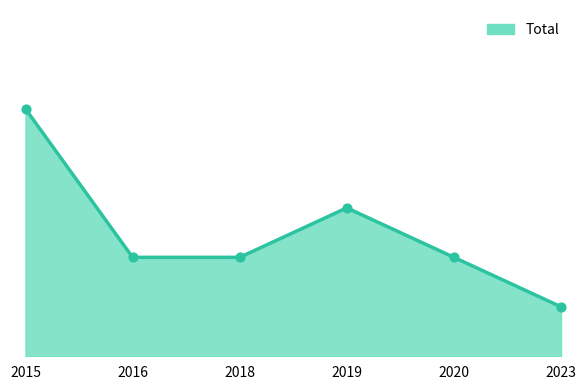

What is the change in value from 2018 to 2023?

-1